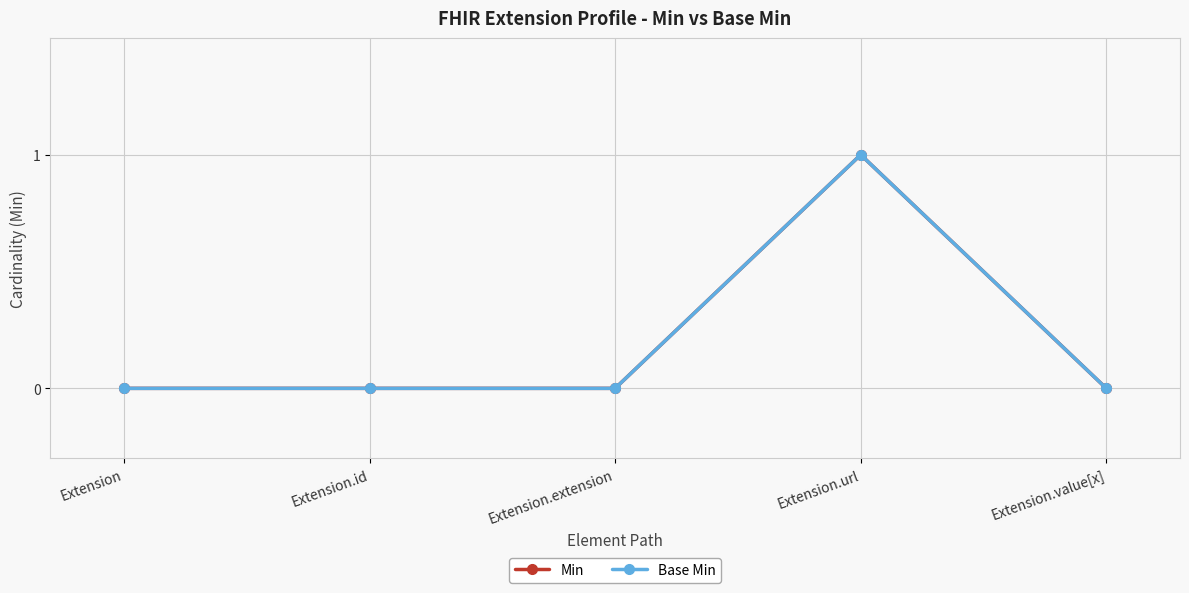

Does the chart have visible grid lines?

Yes